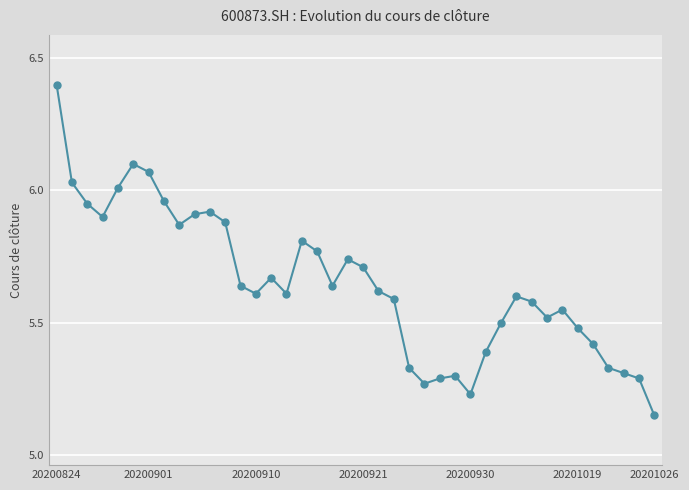

What is the maximum value shown in the chart?

6.4